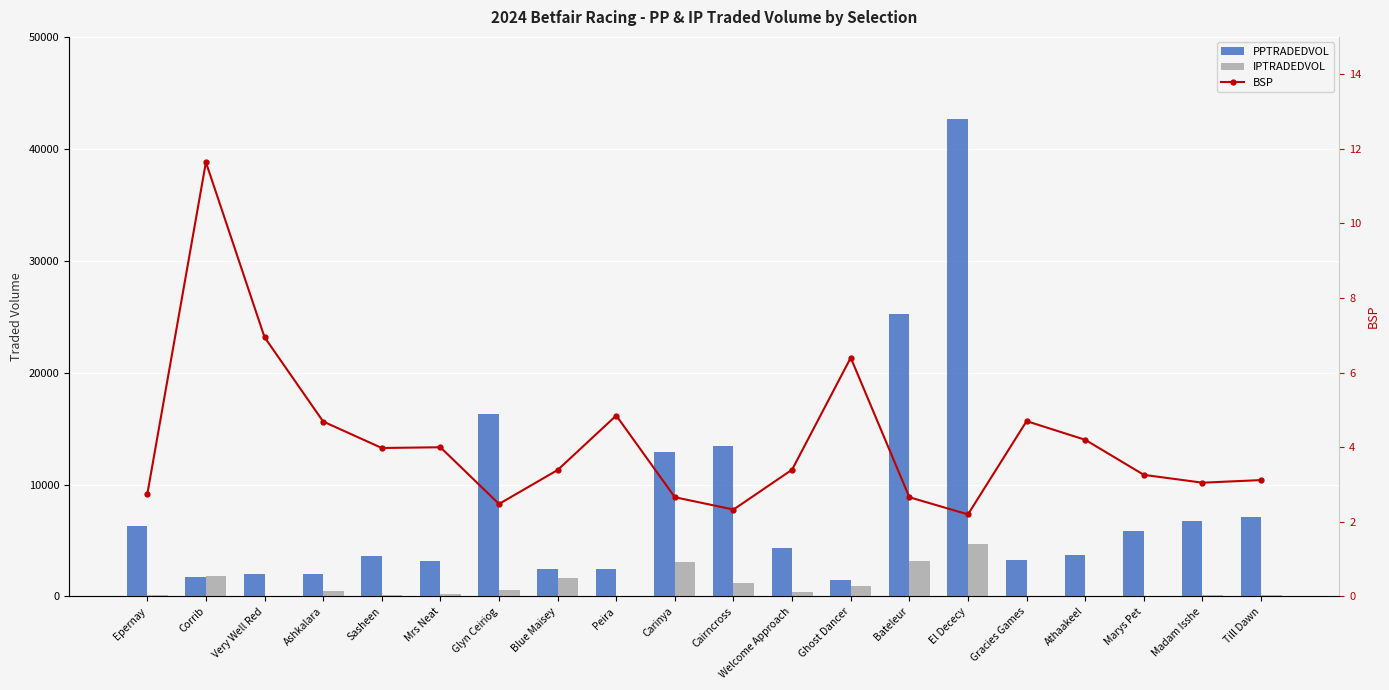

What is the label of the 3rd bar from the right?

Marys Pet